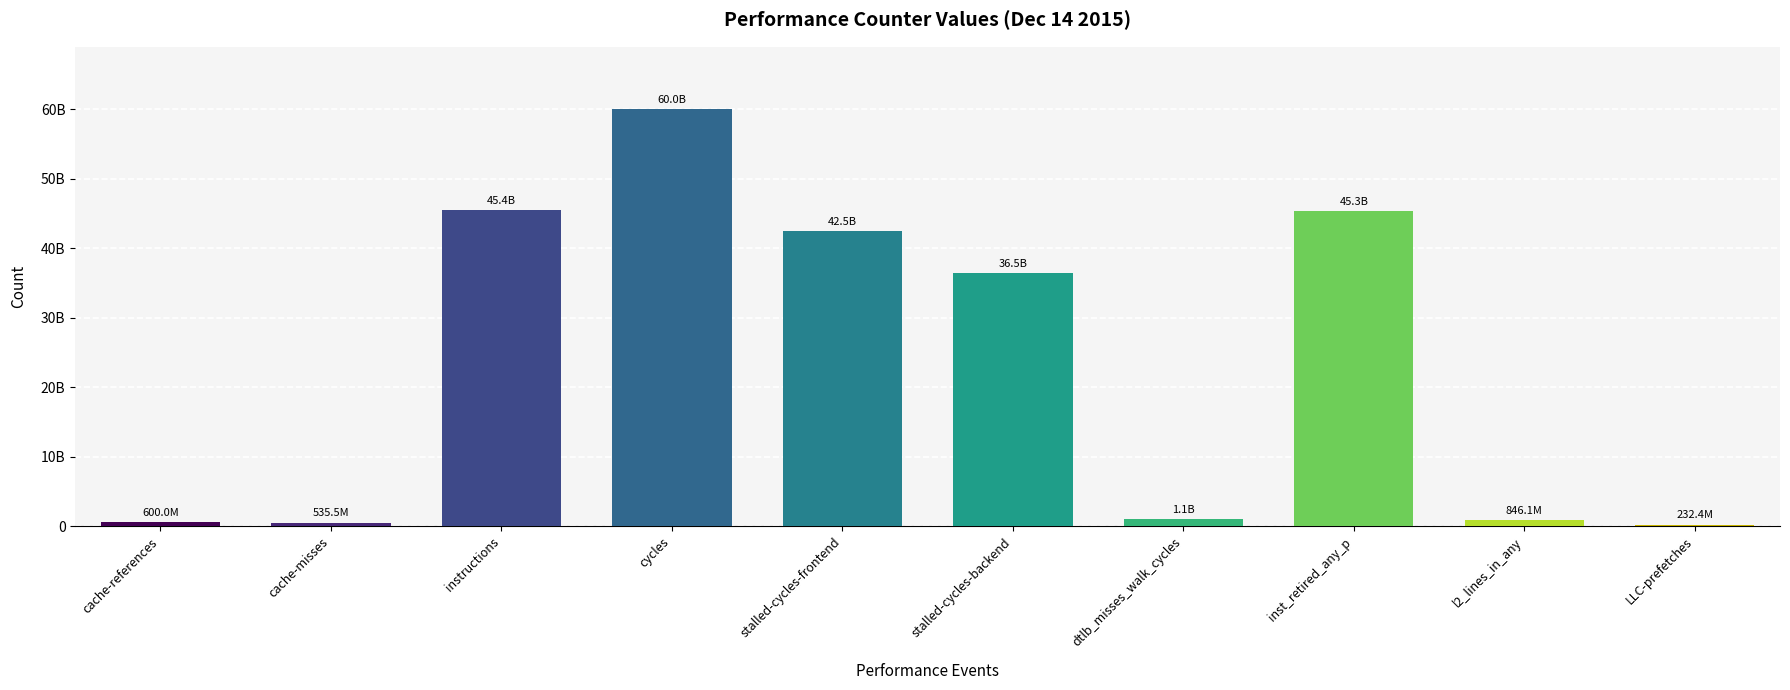

What is the label of the 3rd bar from the left?

instructions